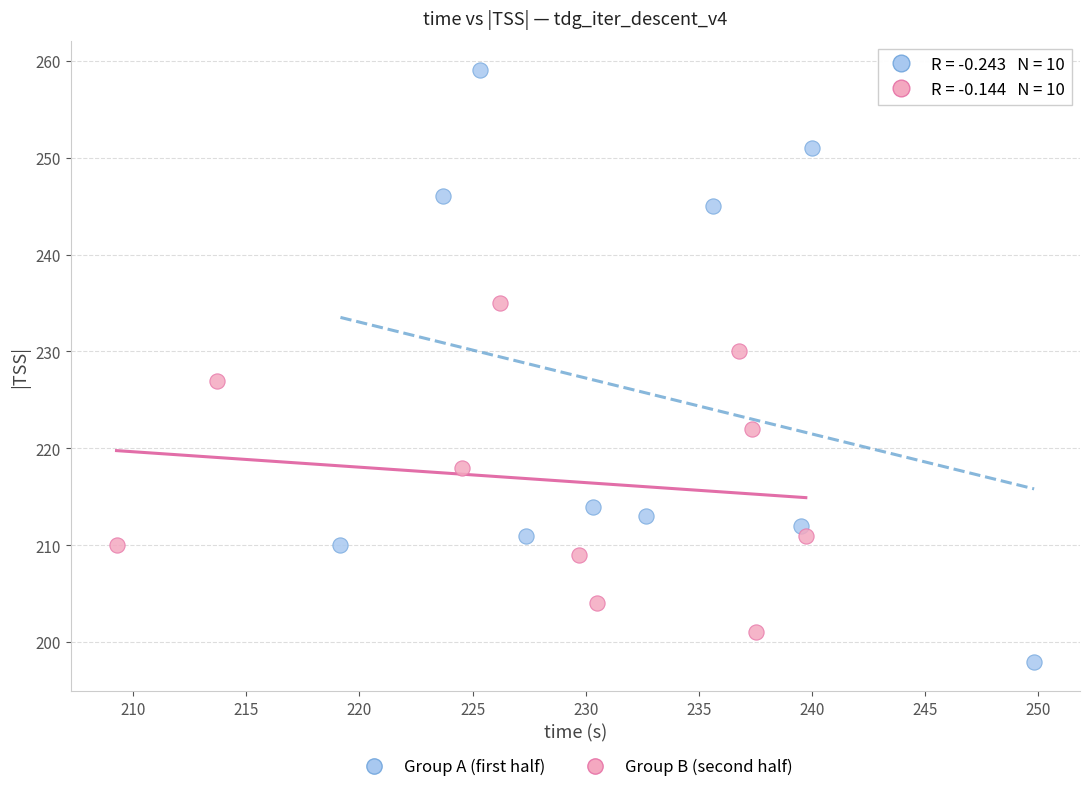

Which series contains the highest Y value?

Group A (first half)